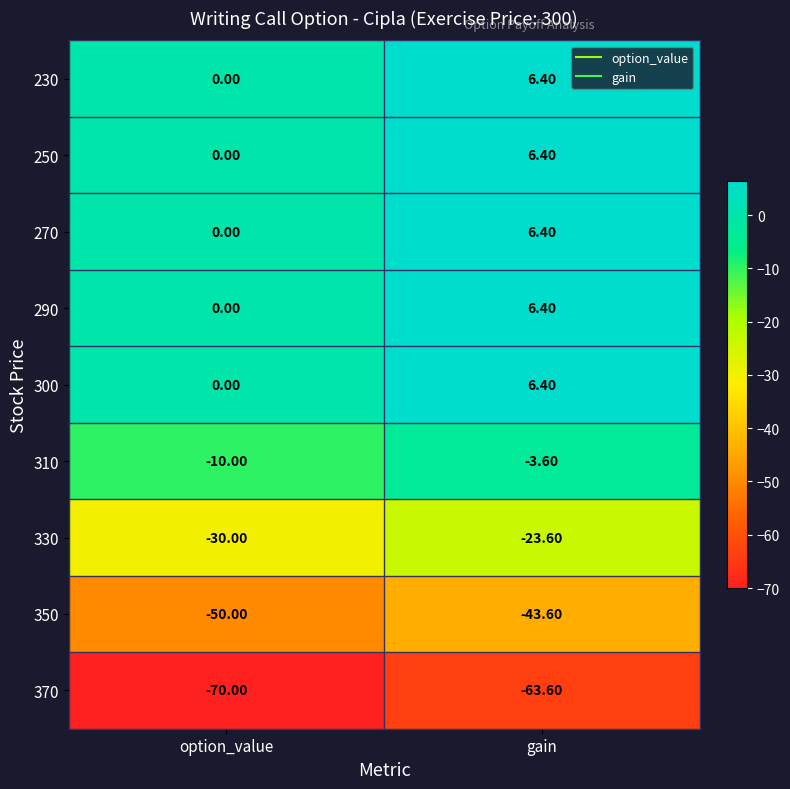

What is the difference between the highest and lowest values at gain?

70.0